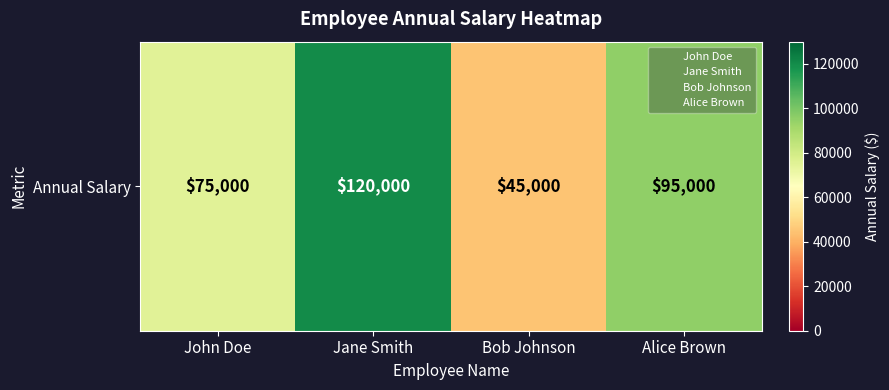

Reading right to left, transcribe all the data shown in this chart.

95000	45000	120000	75000